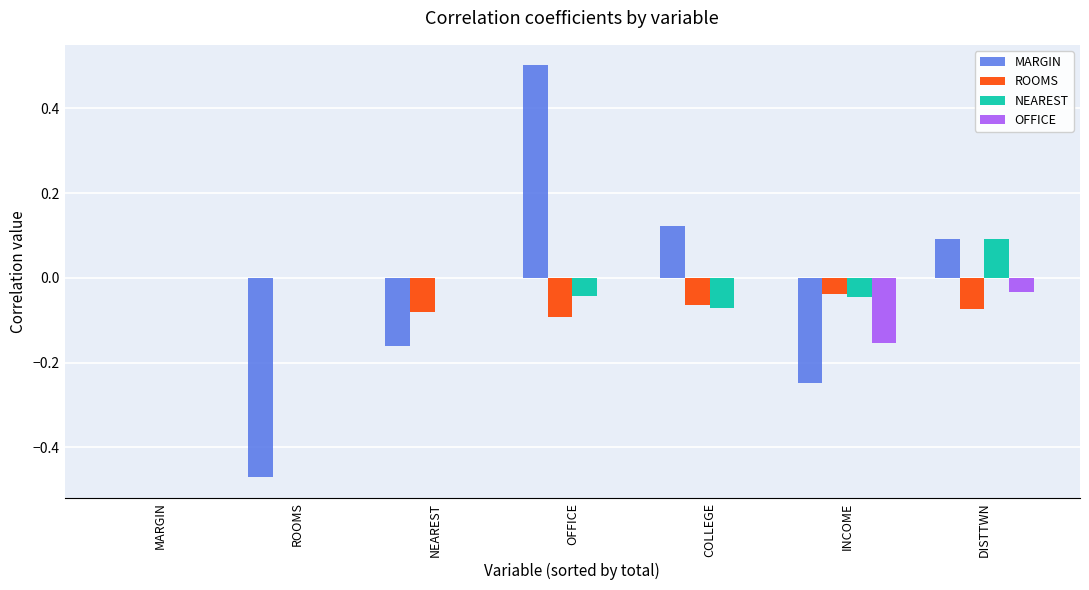

Between MARGIN and OFFICE, which series saw the biggest shift?

MARGIN